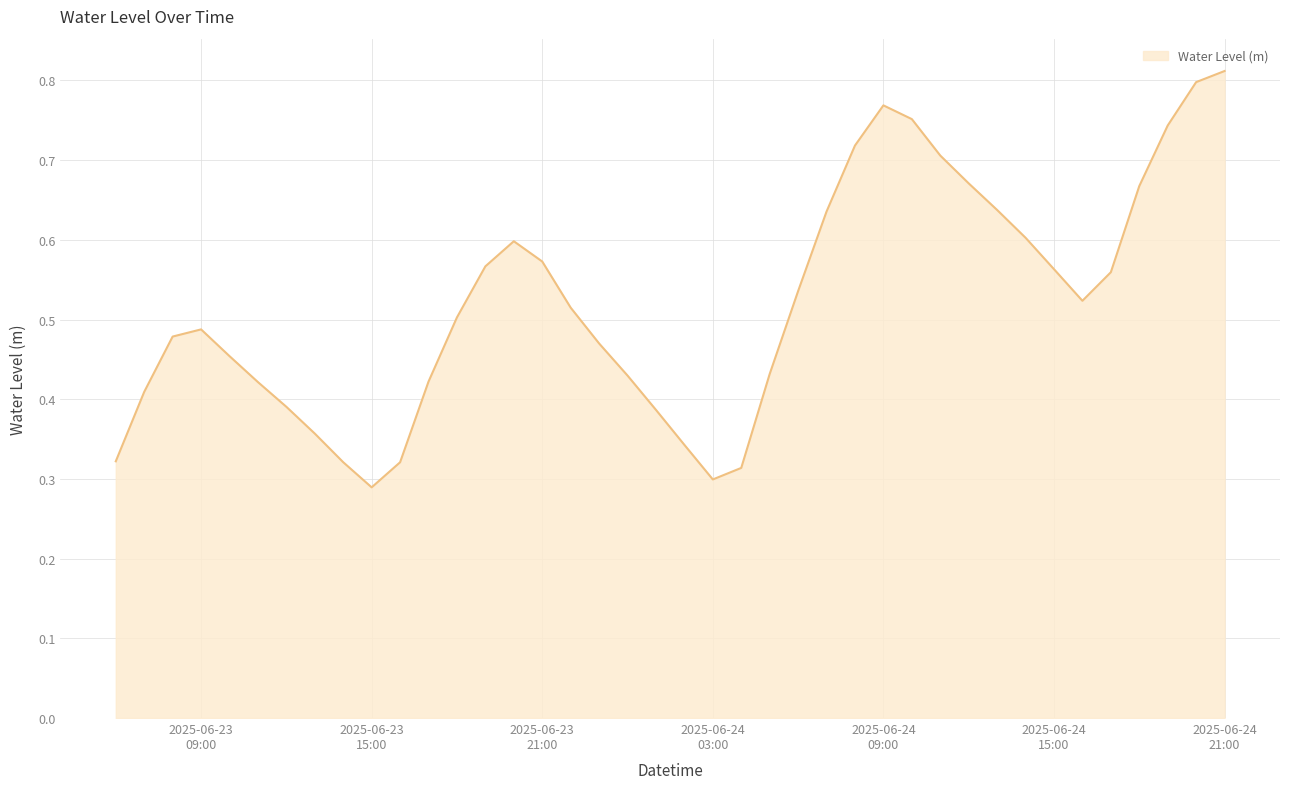

How many lines are shown in the chart?

1